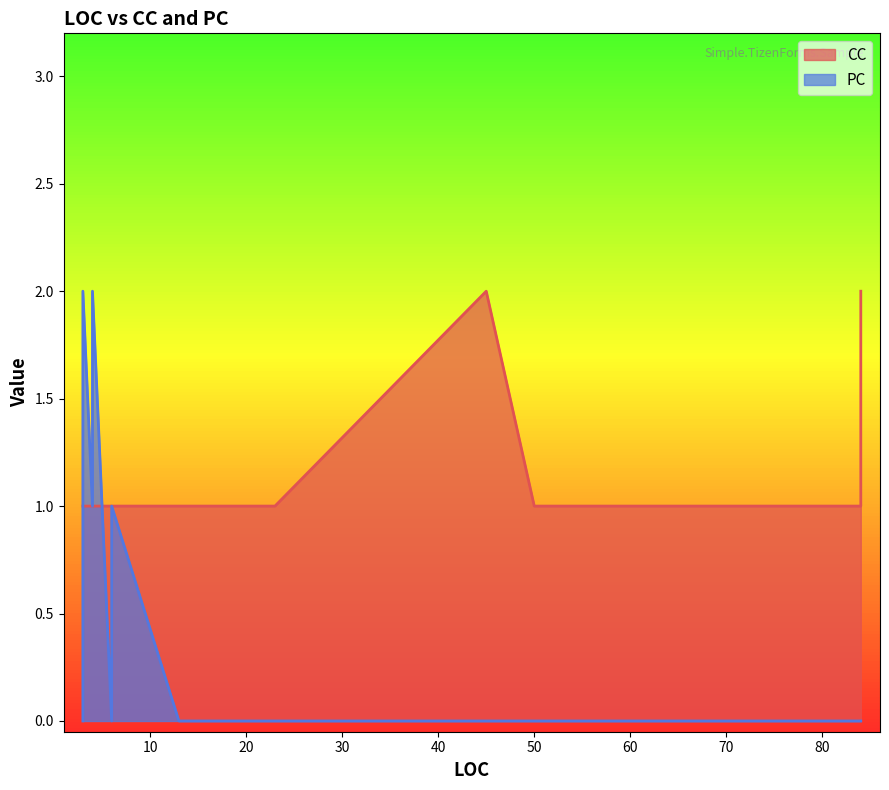

Between 6 and 4, which is larger?

6